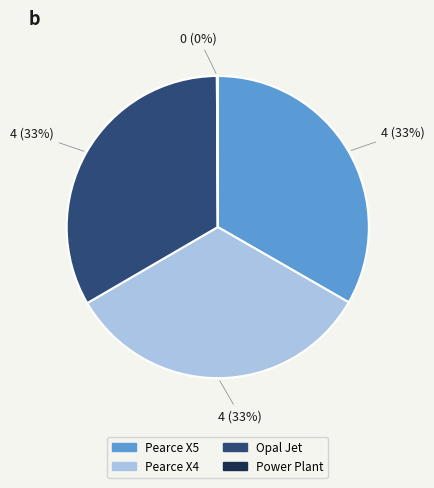

The Pearce X4 slice represents 33% of the pie. True or false?

True